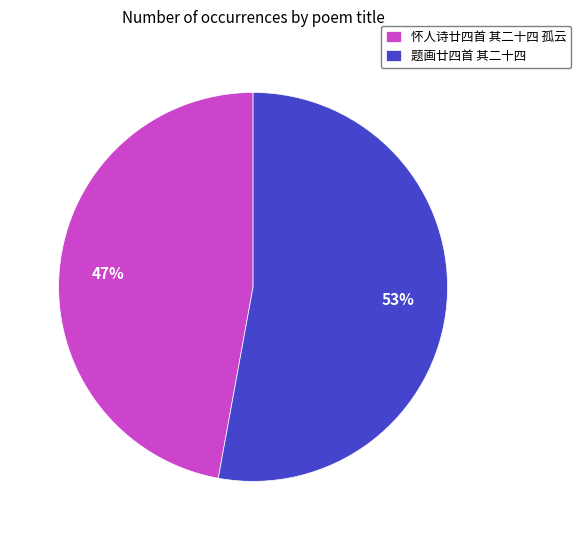

How many segments does this pie chart have?

2